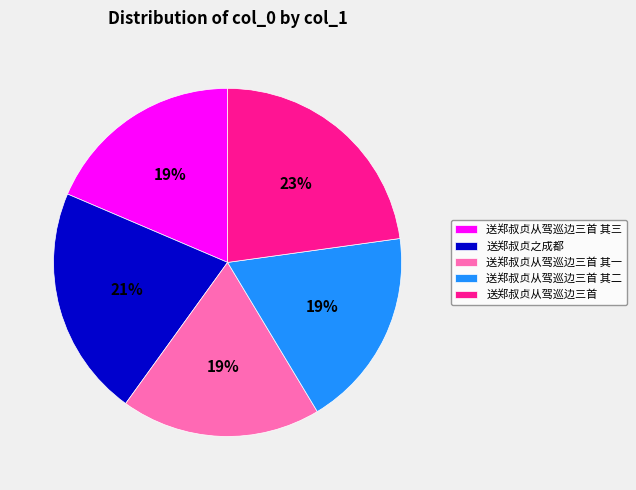

Between 送郑叔贞从驾巡边三首 其一 and 送郑叔贞之成都, which is larger?

送郑叔贞之成都